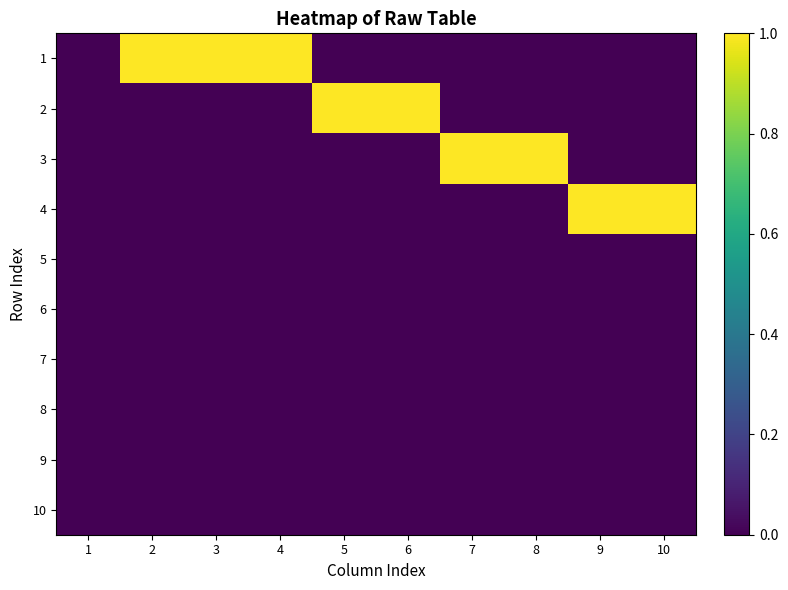

Rank the series at 7 from lowest to highest value.

1, 2, 4, 5, 6, 7, 8, 9, 10, 3